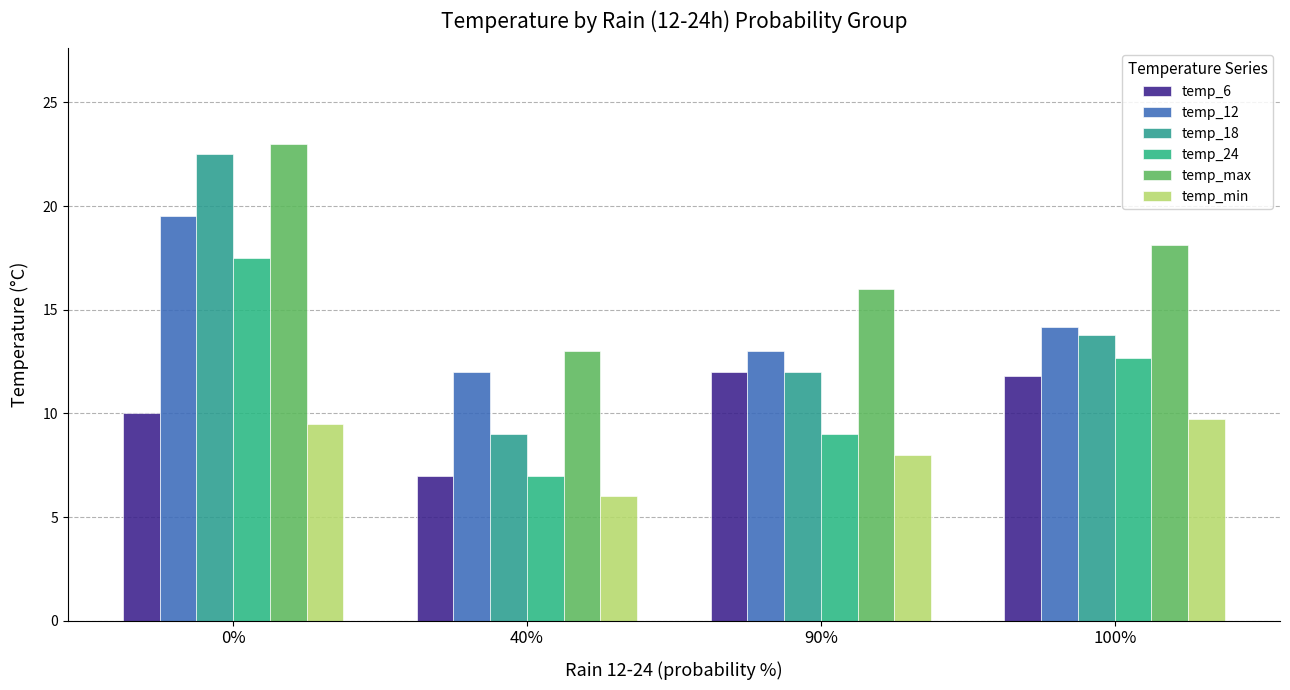

Reading left to right, what are all the values shown in this chart?

temp_6: 10.0	7.0	12.0	11.8
temp_12: 19.5	12.0	13.0	14.2
temp_18: 22.5	9.0	12.0	13.8
temp_24: 17.5	7.0	9.0	12.6
temp_max: 23.0	13.0	16.0	18.1
temp_min: 9.5	6.0	8.0	9.7